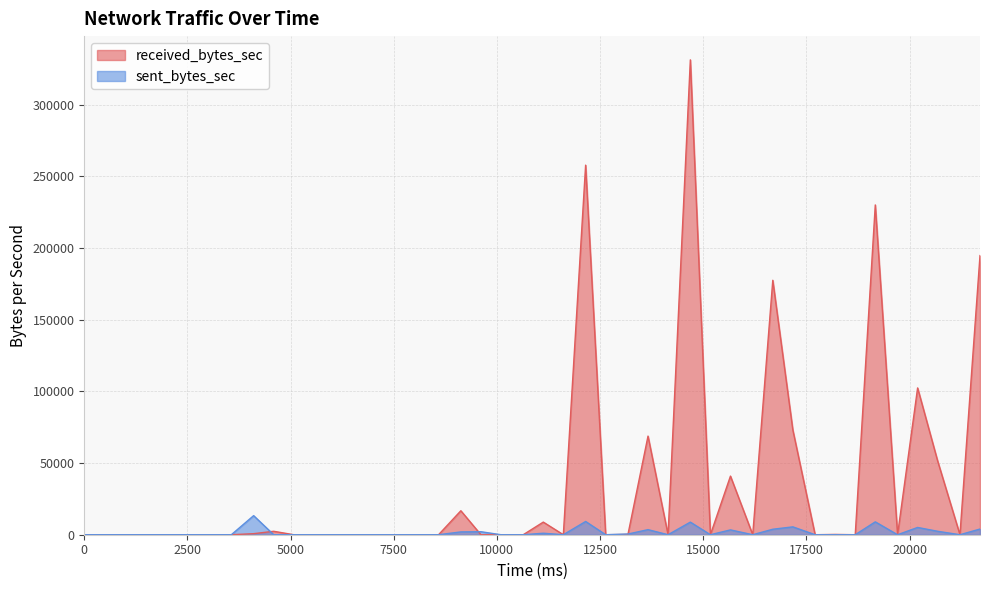

What is the average value of the sent_bytes_sec series?

1839